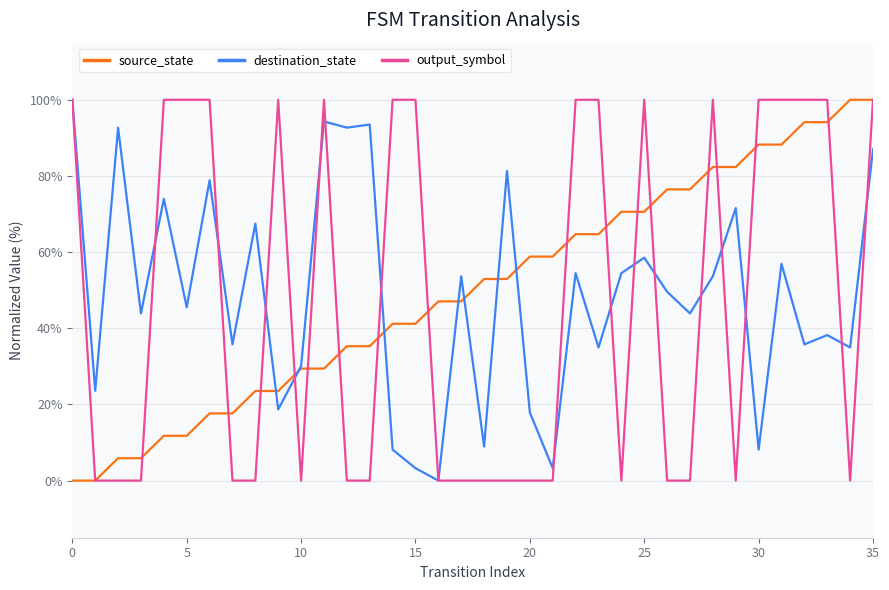

How many series are shown in this chart?

3